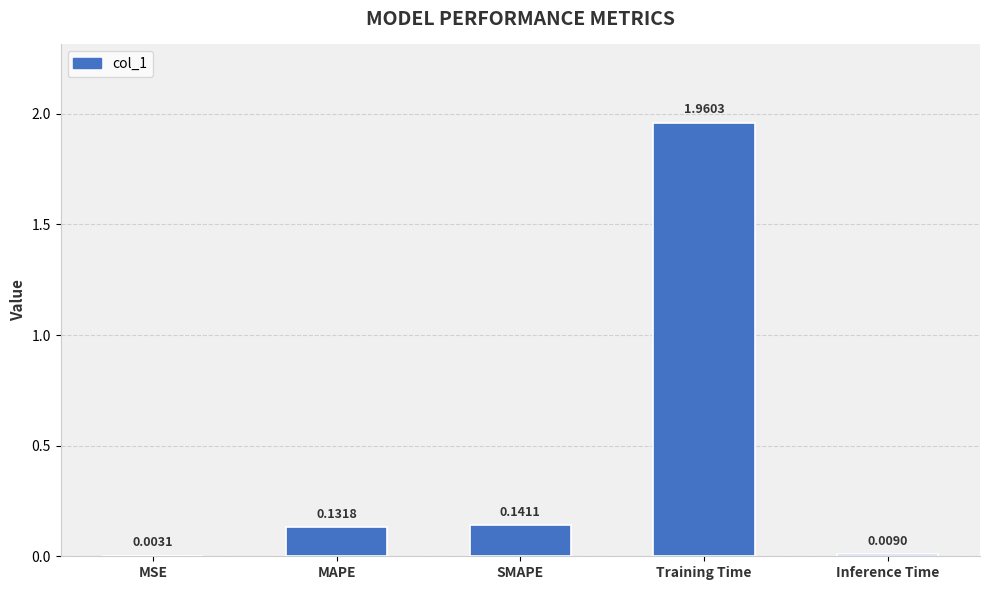

Which label corresponds to the largest value in the chart?

Training Time